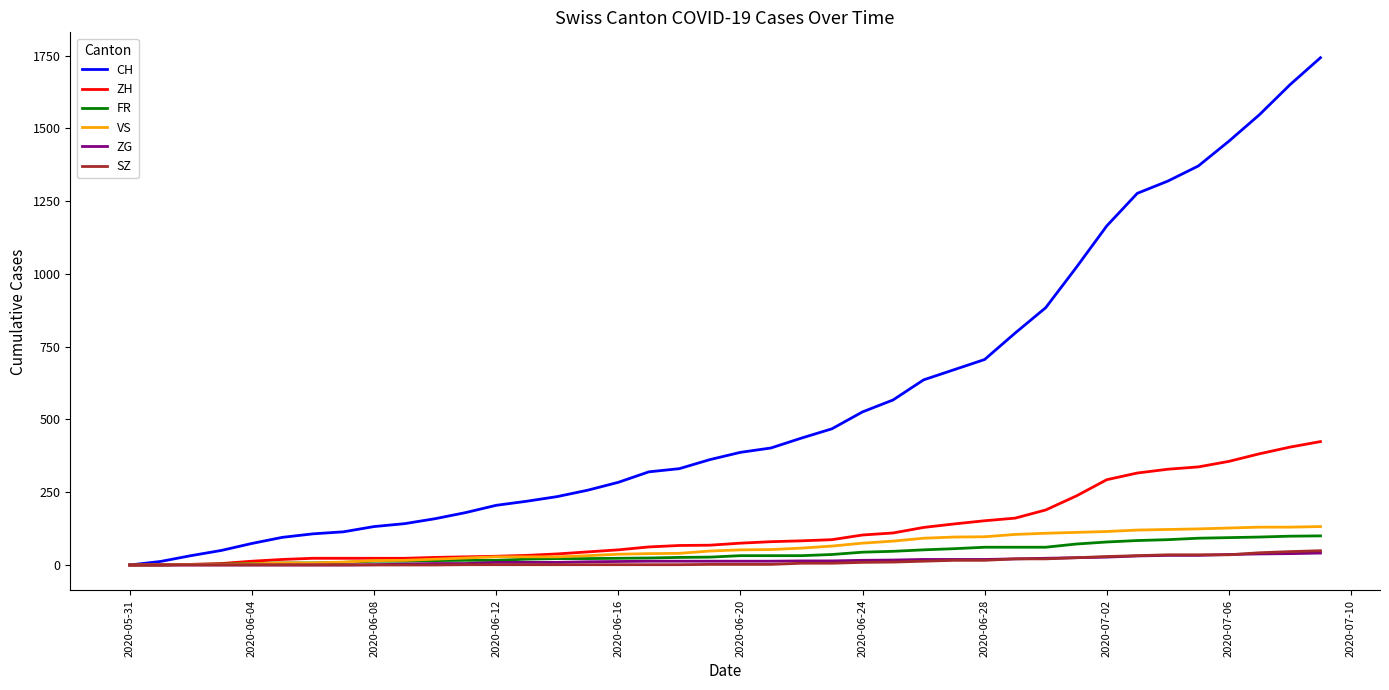

Which series has the largest total across all categories?

CH